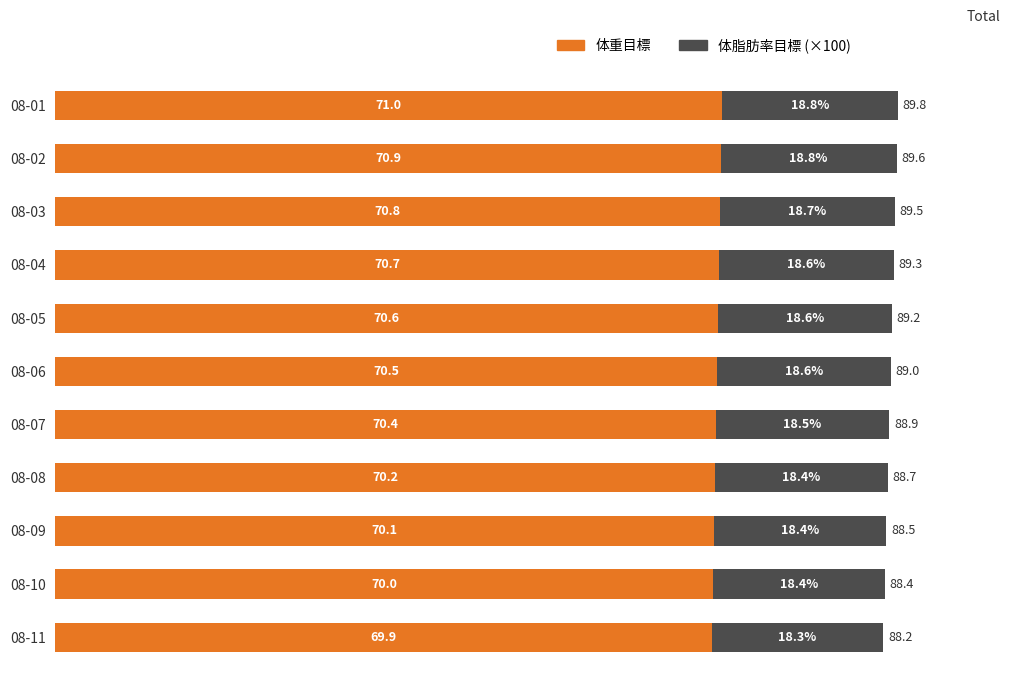

How many data points does each series have?

11